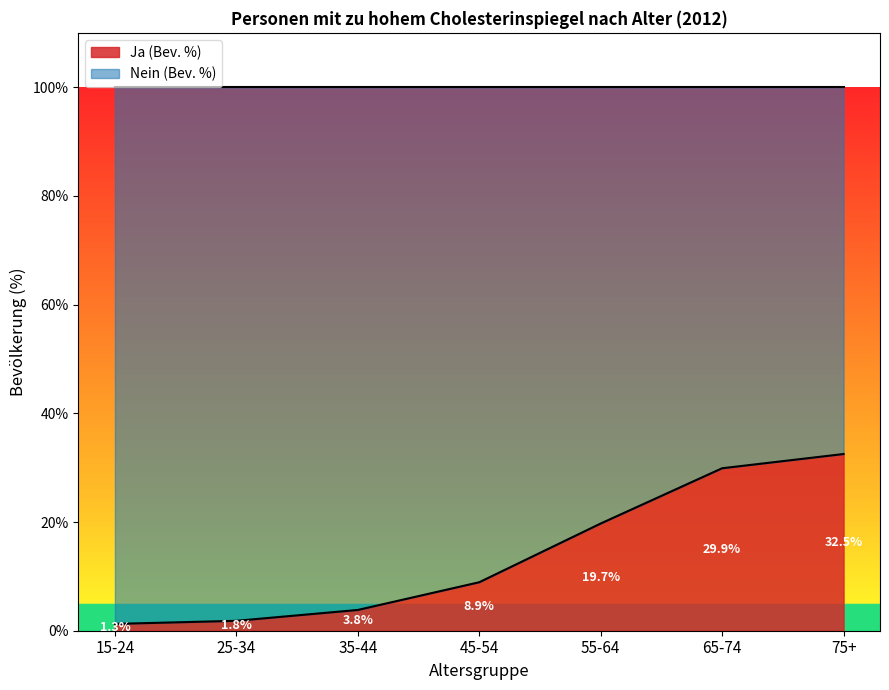

What is the average value?

14.0